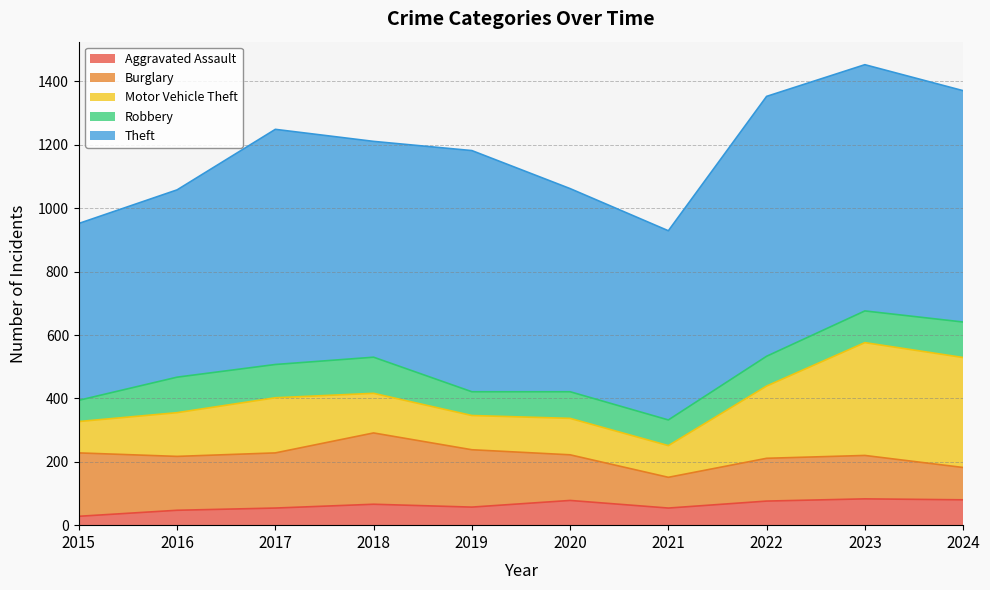

How many categories are shown in the chart?

10